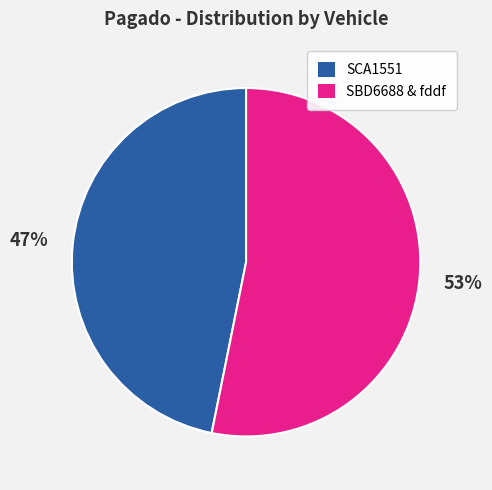

To the nearest percent, what is the difference between the largest and smallest slice percentages?

6%